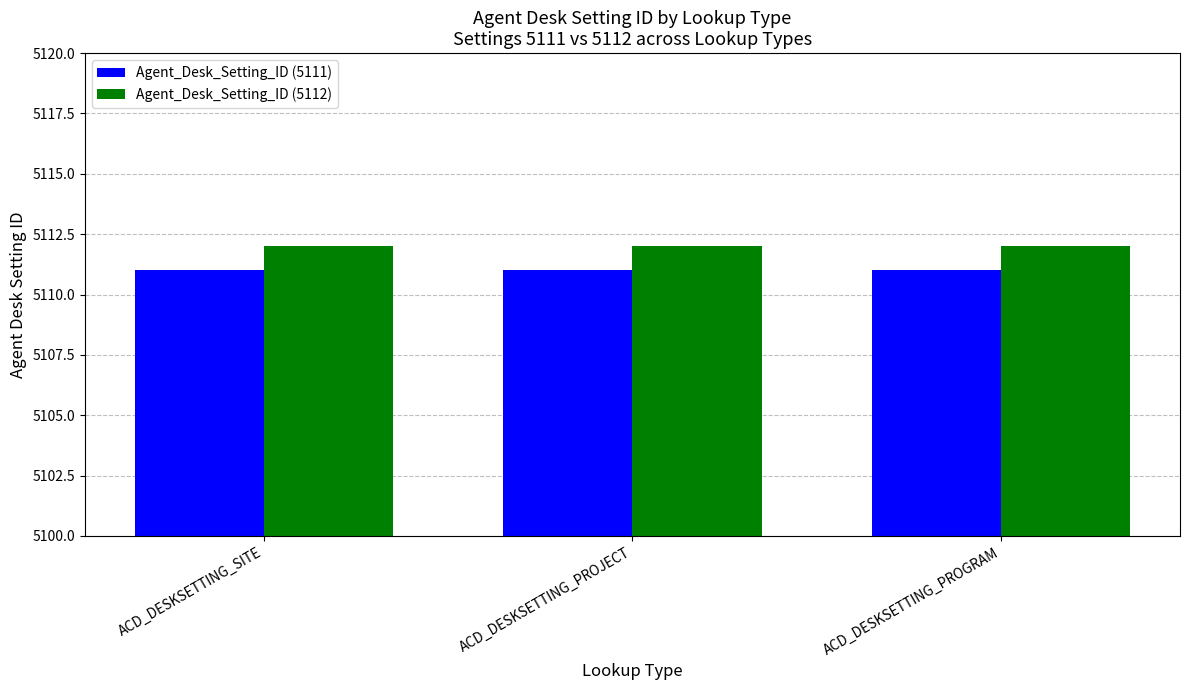

Reading left to right, what are all the values shown in this chart?

Agent_Desk_Setting_ID (5111): 5111	5111	5111
Agent_Desk_Setting_ID (5112): 5112	5112	5112